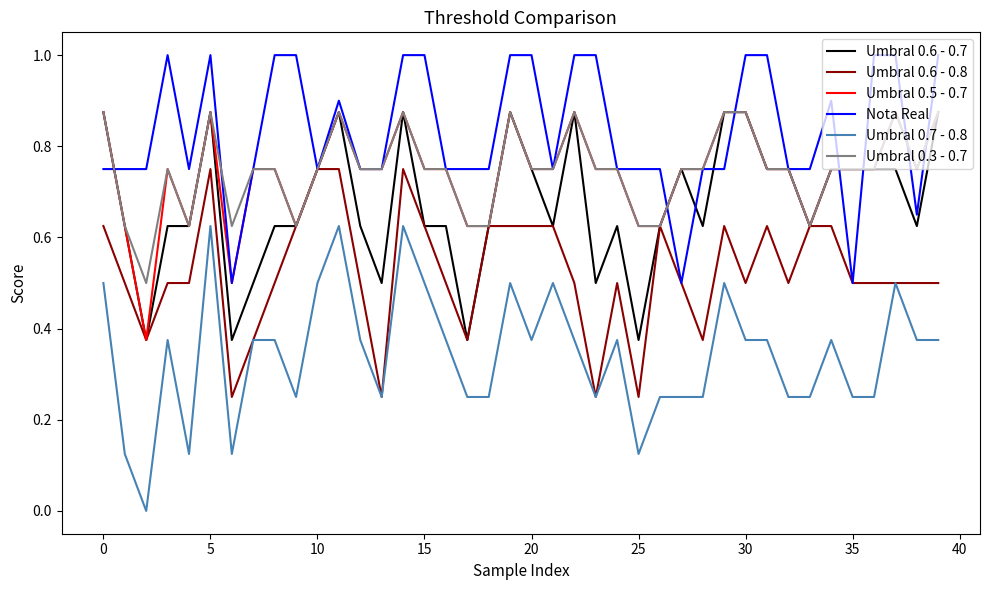

Which series has the largest total across all categories?

Nota Real